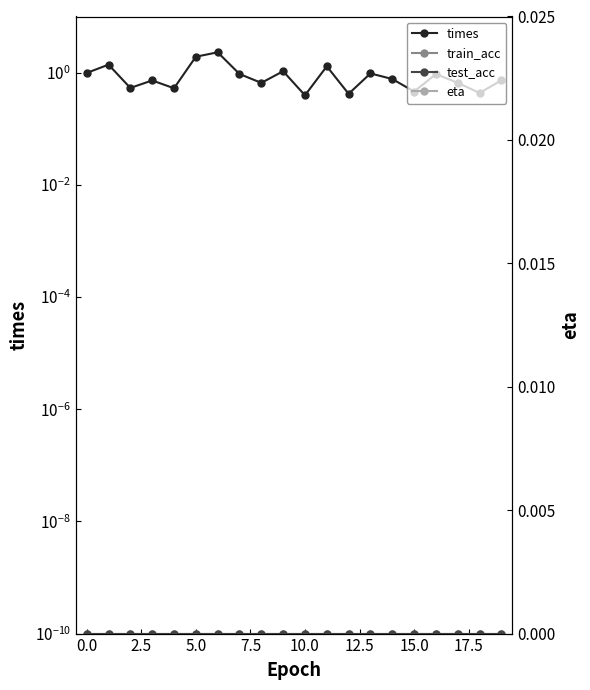

Is it true that train_acc equals 0.0 at 13?

False